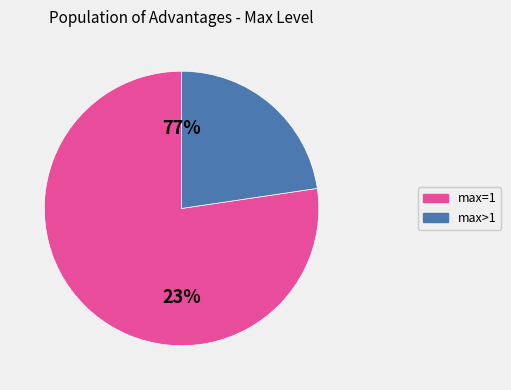

Does max=1 represent more than half of the total?

Yes